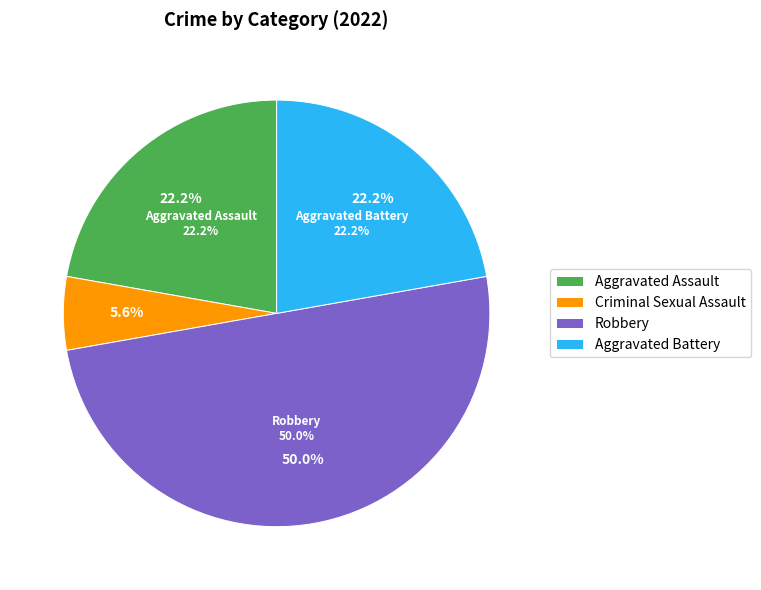

Which slice is the smallest?

Criminal Sexual Assault